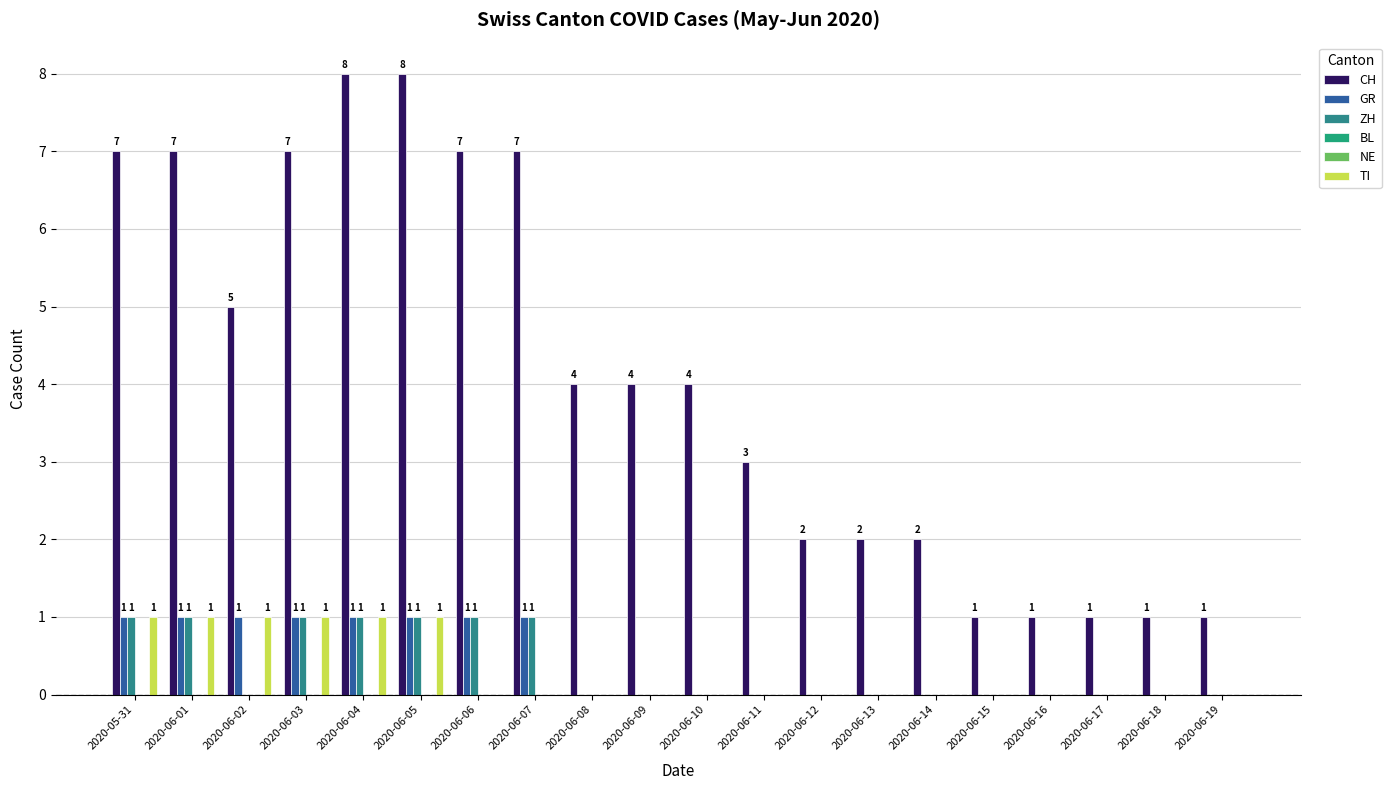

How many groups of bars are there?

20